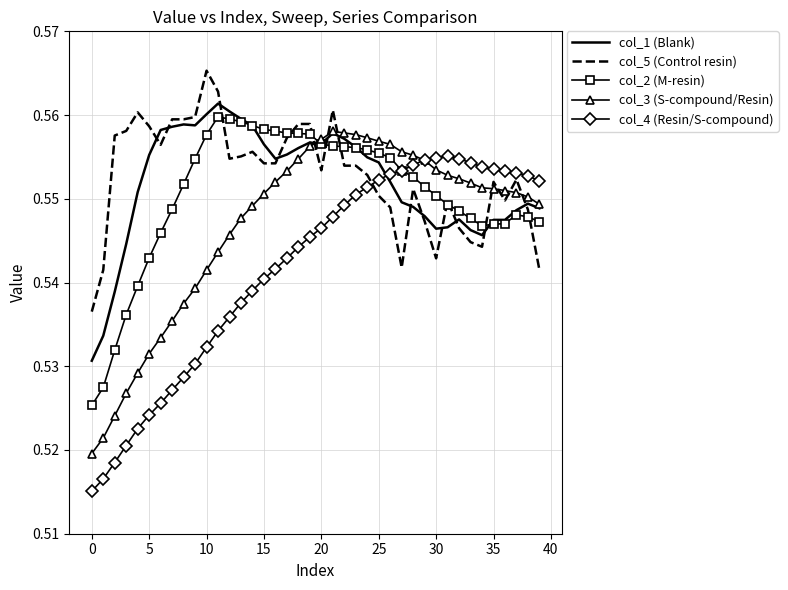

Which series has the largest total across all categories?

col_5 (Control resin)